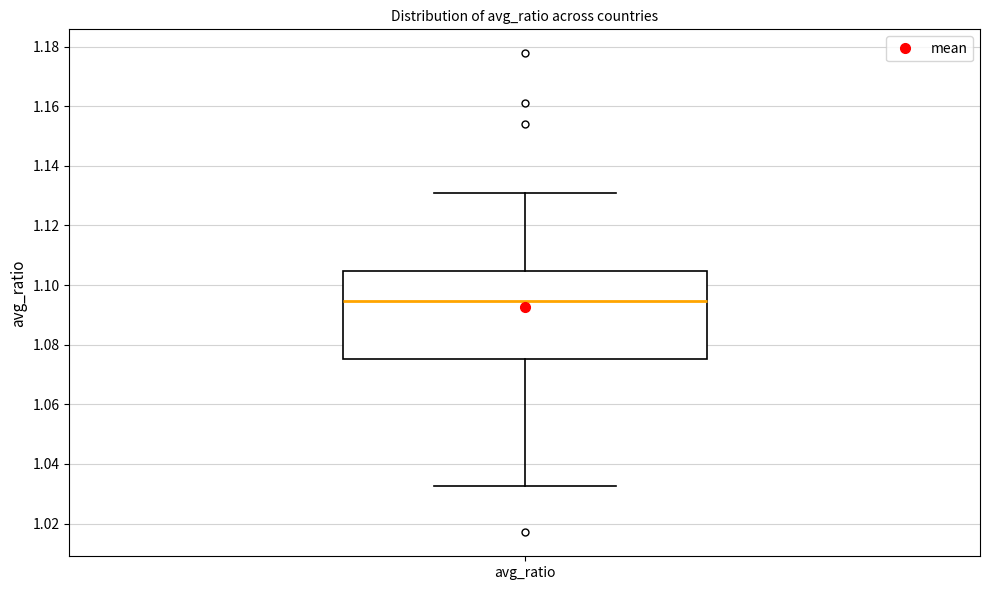

Where is the lower edge of the box for avg_ratio on the y-axis? The values are not printed on the chart, so give them approximately, as read against the axis.

1.076